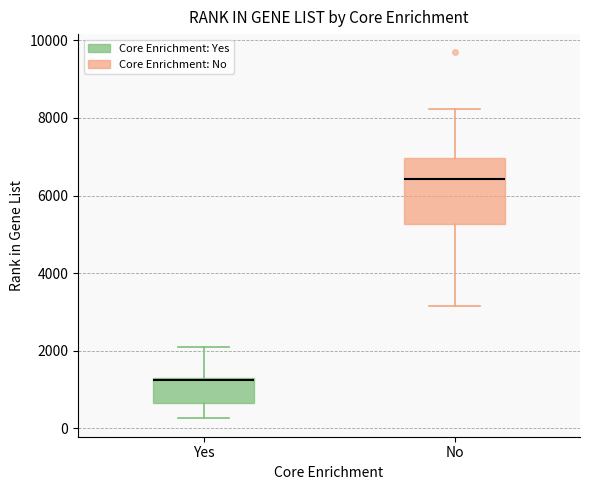

Which box has the lowest median line?

Yes